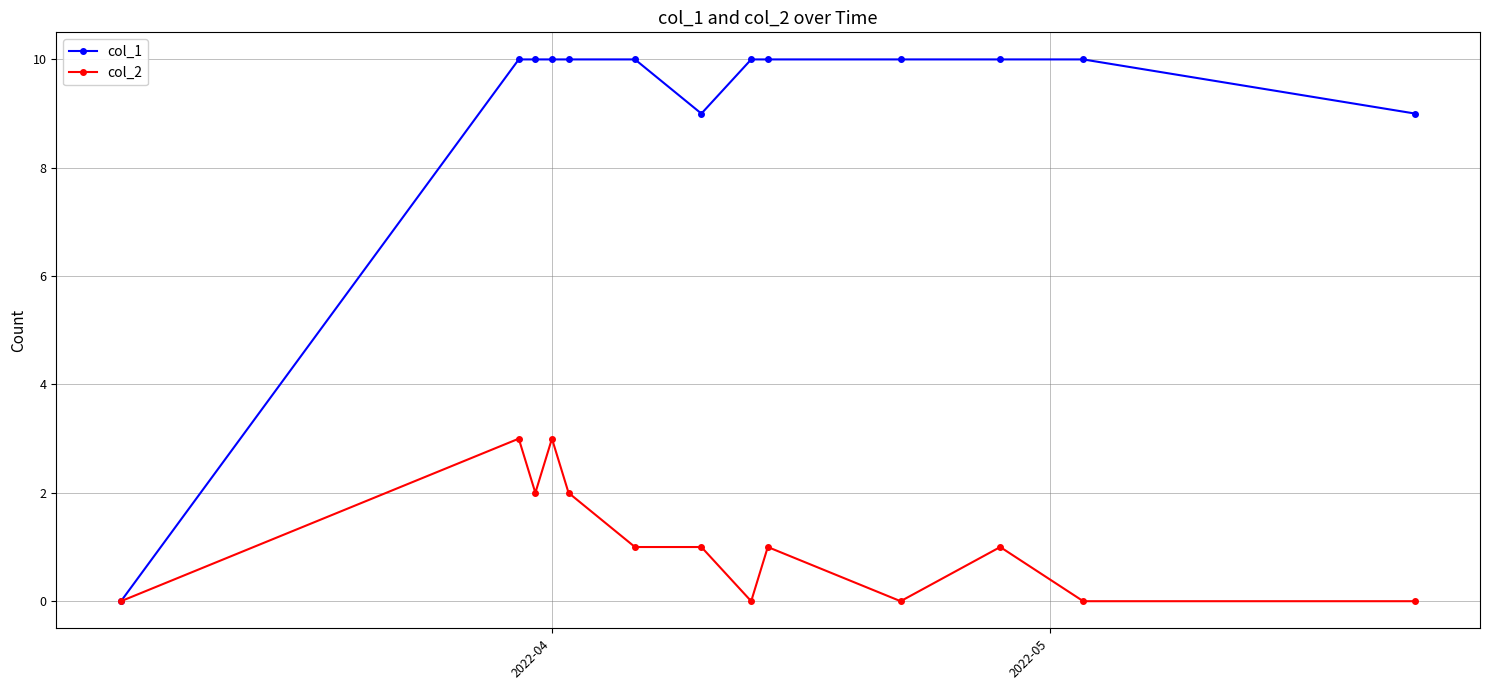

Does the chart display data point markers on the line(s)?

Yes